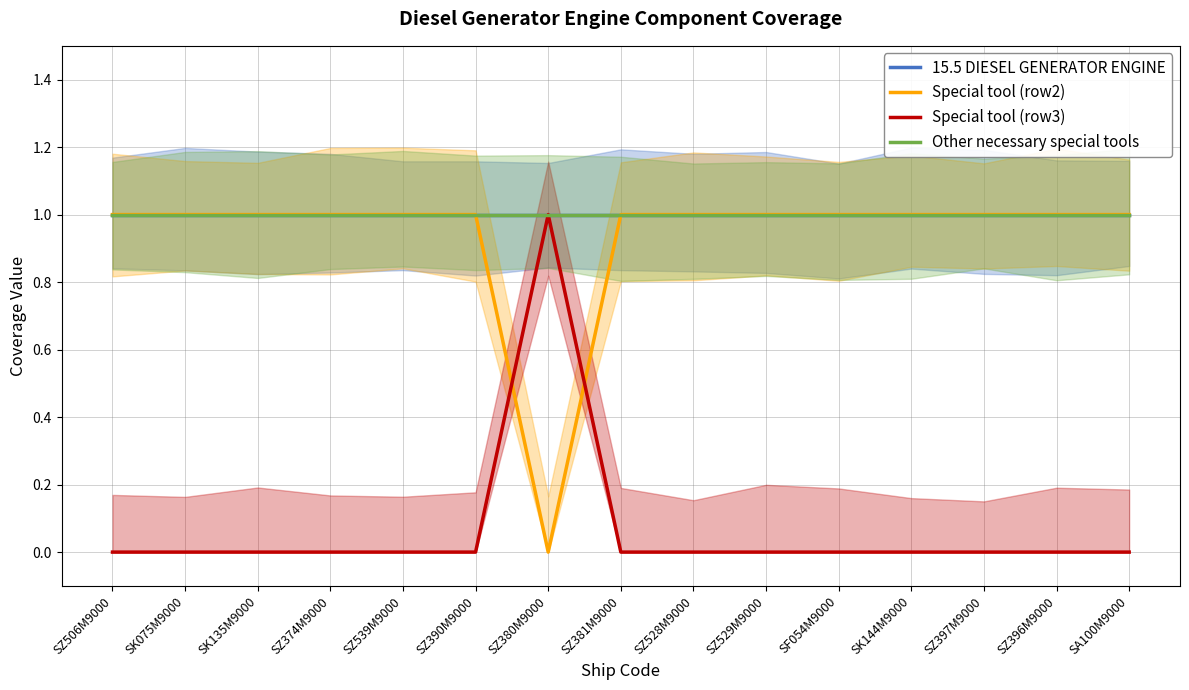

Reading left to right, extract all data points from this chart.

15.5 DIESEL GENERATOR ENGINE: SZ506M9000=1	SK075M9000=1	SK135M9000=1	SZ374M9000=1	SZ539M9000=1	SZ390M9000=1	SZ380M9000=1	SZ381M9000=1	SZ528M9000=1	SZ529M9000=1	SF054M9000=1	SK144M9000=1	SZ397M9000=1	SZ396M9000=1	SA100M9000=1
Special tool (row2): SZ506M9000=1	SK075M9000=1	SK135M9000=1	SZ374M9000=1	SZ539M9000=1	SZ390M9000=1	SZ380M9000=0	SZ381M9000=1	SZ528M9000=1	SZ529M9000=1	SF054M9000=1	SK144M9000=1	SZ397M9000=1	SZ396M9000=1	SA100M9000=1
Special tool (row3): SZ506M9000=0	SK075M9000=0	SK135M9000=0	SZ374M9000=0	SZ539M9000=0	SZ390M9000=0	SZ380M9000=1	SZ381M9000=0	SZ528M9000=0	SZ529M9000=0	SF054M9000=0	SK144M9000=0	SZ397M9000=0	SZ396M9000=0	SA100M9000=0
Other necessary special tools: SZ506M9000=1	SK075M9000=1	SK135M9000=1	SZ374M9000=1	SZ539M9000=1	SZ390M9000=1	SZ380M9000=1	SZ381M9000=1	SZ528M9000=1	SZ529M9000=1	SF054M9000=1	SK144M9000=1	SZ397M9000=1	SZ396M9000=1	SA100M9000=1